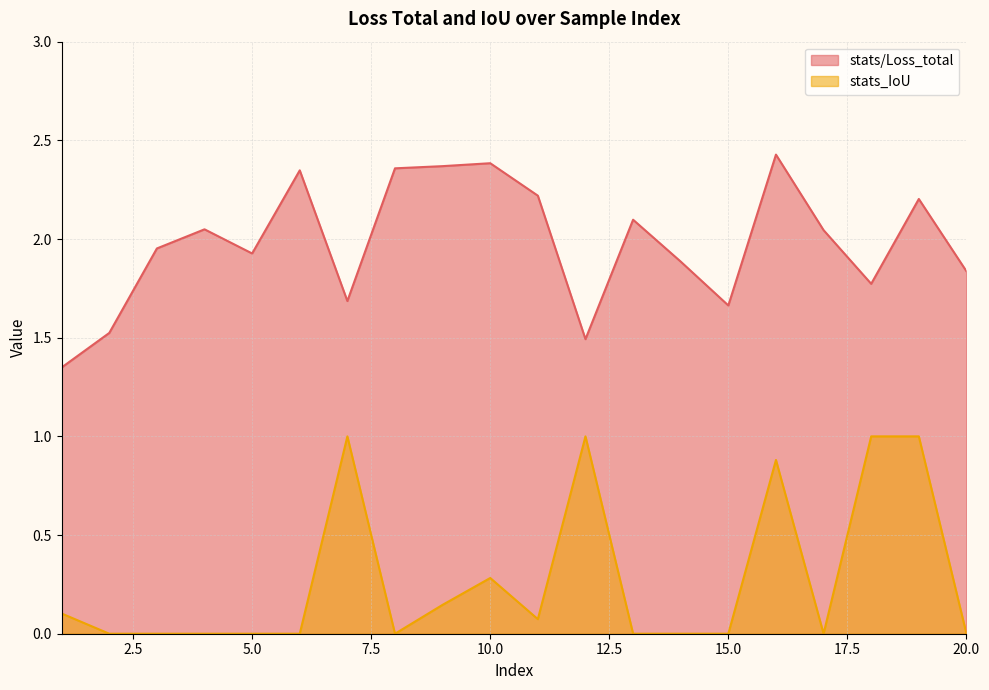

What are all the series names shown in the legend?

stats/Loss_total, stats_IoU